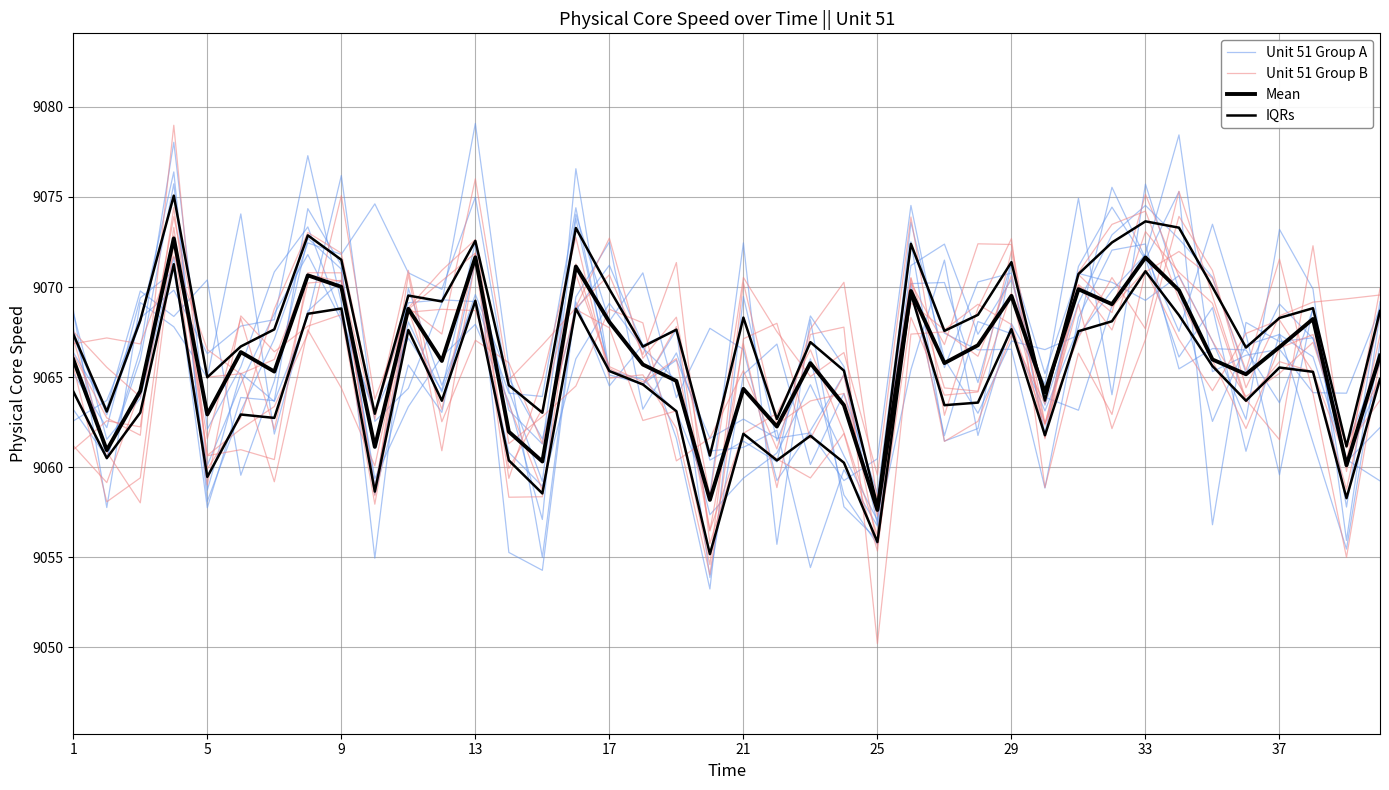

Which series has the largest total across all categories?

Mean